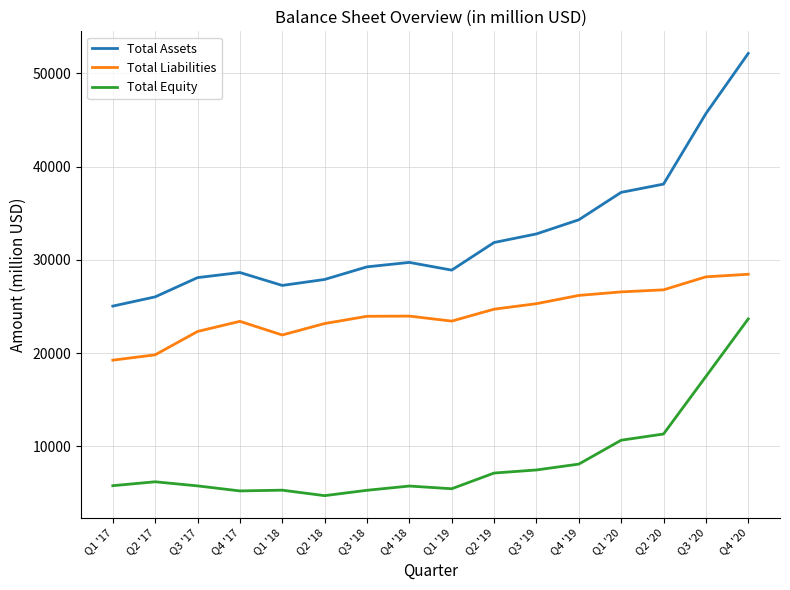

True or false: Total Equity and Total Liabilities cross at least once.

False